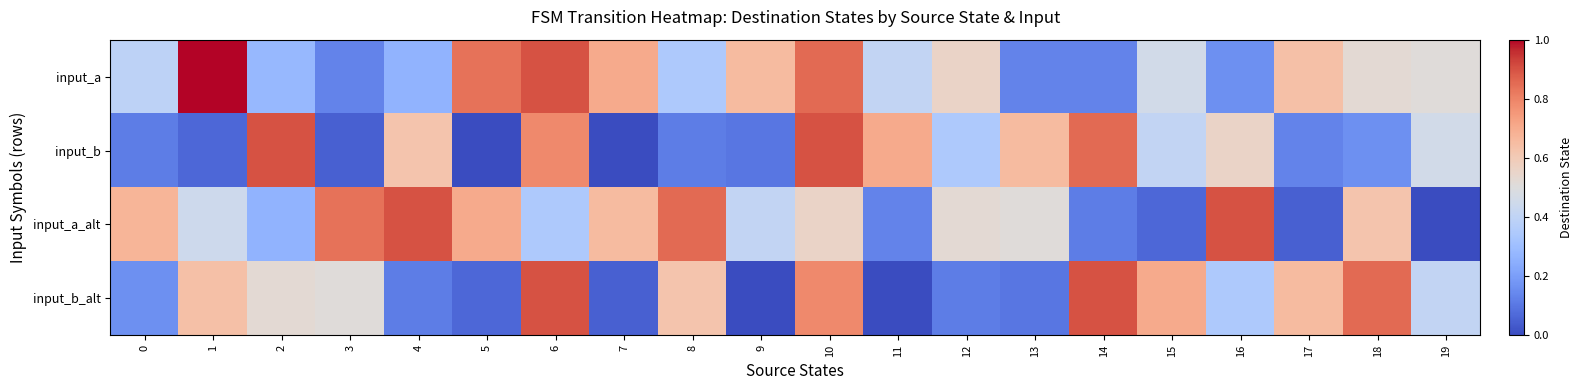

Between 7 and 8, which is larger?

7